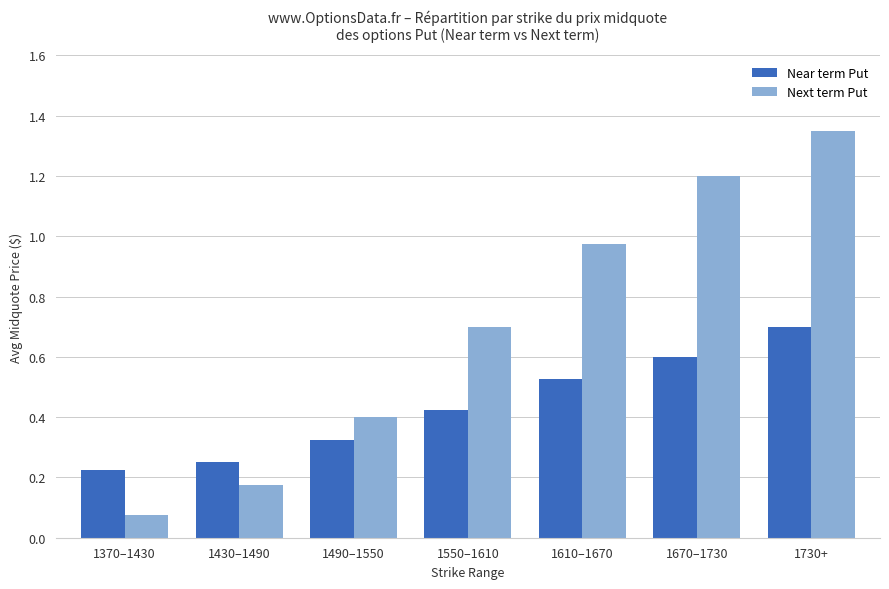

Where is Next term Put nearest to the value 0?

1370–1430